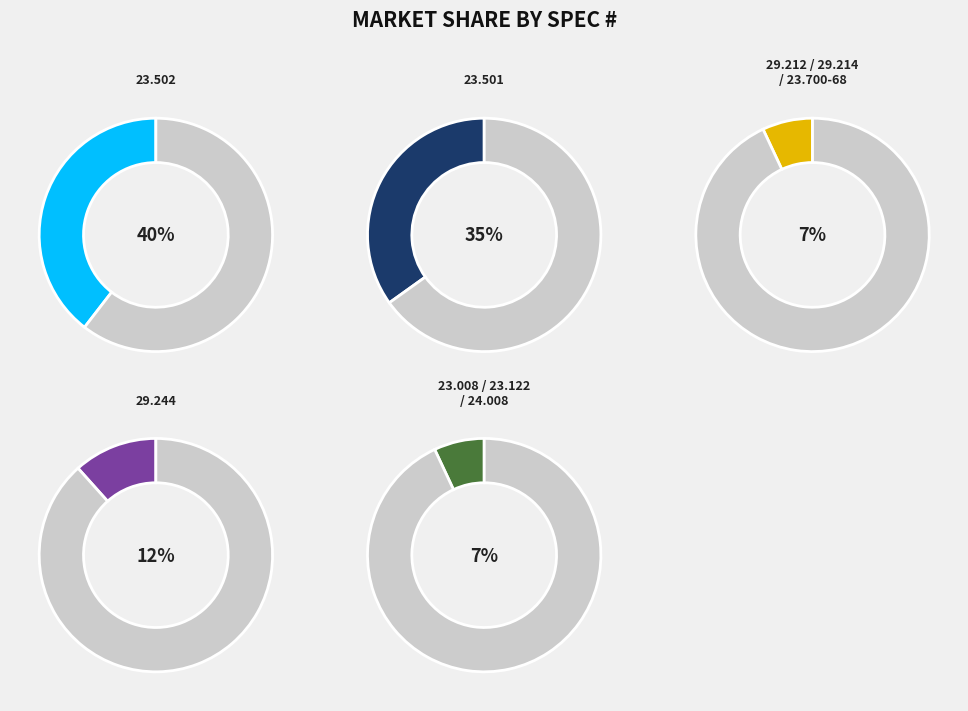

Rank the categories by value from lowest to highest.

23.008, 23.122, 24.008, 29.212, 29.214, 23.700-68, 29.244, 23.501, 23.502